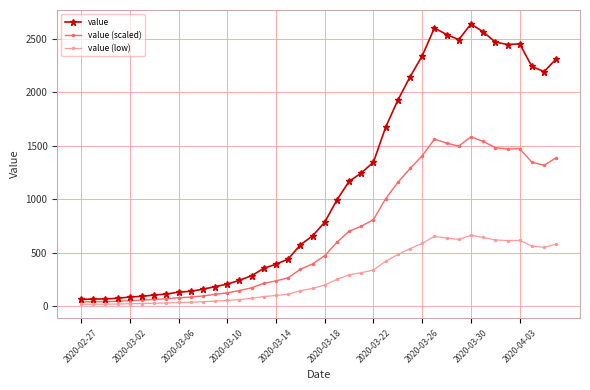

Which series has the widest spread of values?

value